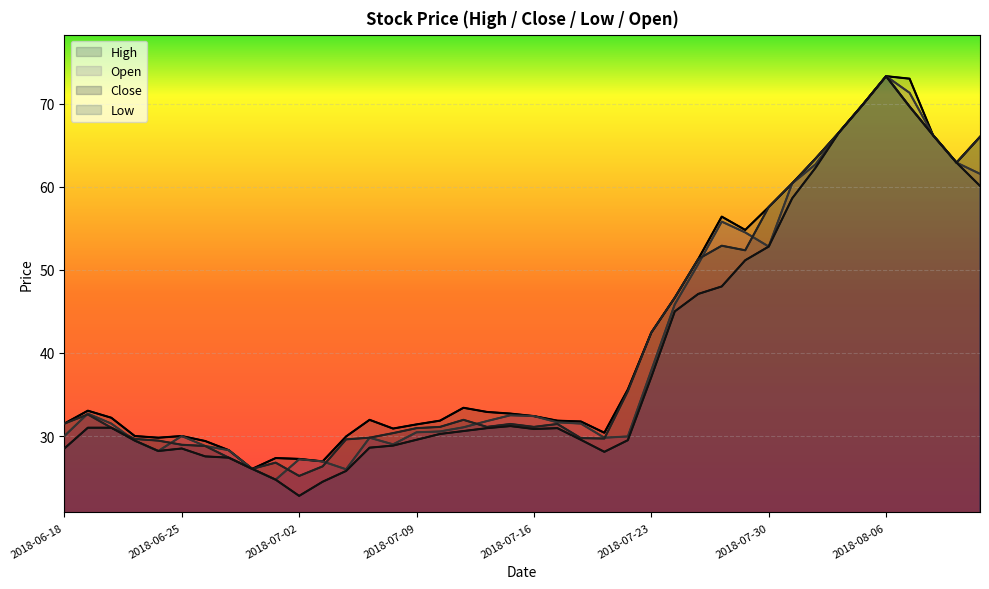

True or false: Close and High cross at least once.

False